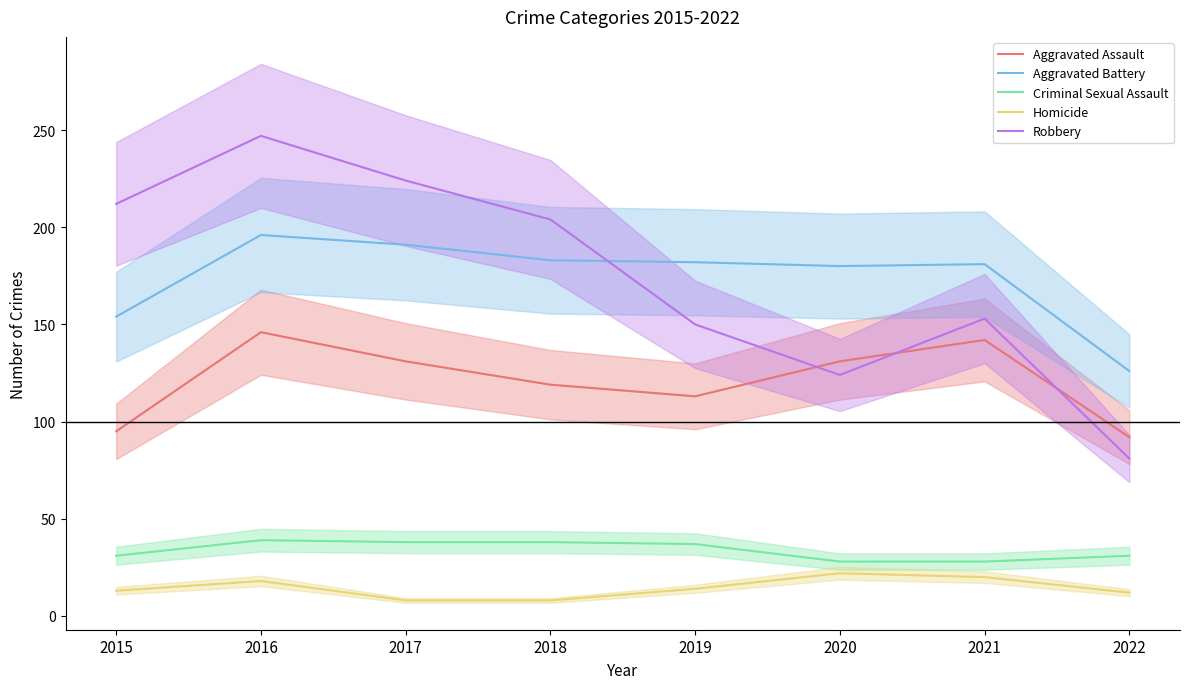

At how many categories does at least one series exceed 17?

8